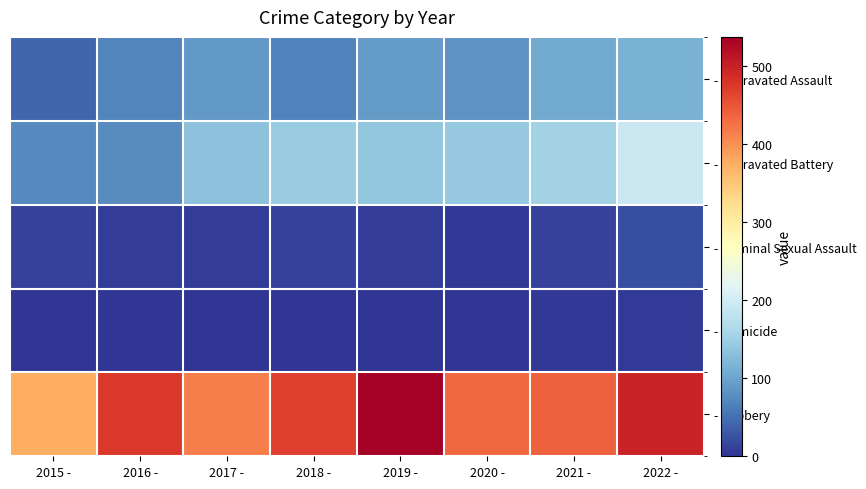

Reading left to right, transcribe all the data shown in this chart.

- Aggravated Assault: 2015 -=42	2016 -=70	2017 -=89	2018 -=69	2019 -=92	2020 -=83	2021 -=105	2022 -=114
- Aggravated Battery: 2015 -=75	2016 -=76	2017 -=134	2018 -=146	2019 -=137	2020 -=141	2021 -=154	2022 -=193
- Criminal Sexual Assault: 2015 -=11	2016 -=8	2017 -=8	2018 -=11	2019 -=8	2020 -=3	2021 -=12	2022 -=21
- Homicide: 2015 -=0	2016 -=1	2017 -=1	2018 -=1	2019 -=2	2020 -=2	2021 -=4	2022 -=5
- Robbery: 2015 -=375	2016 -=475	2017 -=414	2018 -=469	2019 -=537	2020 -=433	2021 -=440	2022 -=497